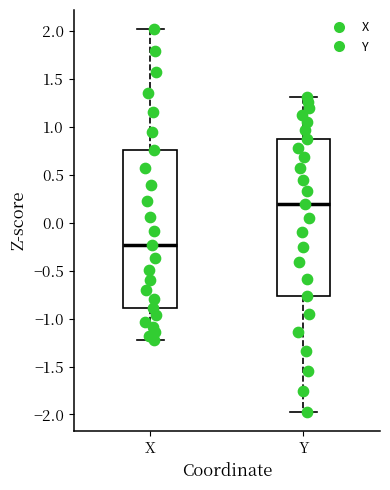

Reading left to right, transcribe this box plot: for each box, give where its median line is, the range the box spans, and where its two whiskers end, as read against the y-axis. The values are not printed on the chart, so give them approximately, as read against the axis.

X: median -0.25, box -0.90 to 0.75, whiskers -1.20 to 2.00
Y: median 0.20, box -0.75 to 0.90, whiskers -1.95 to 1.30